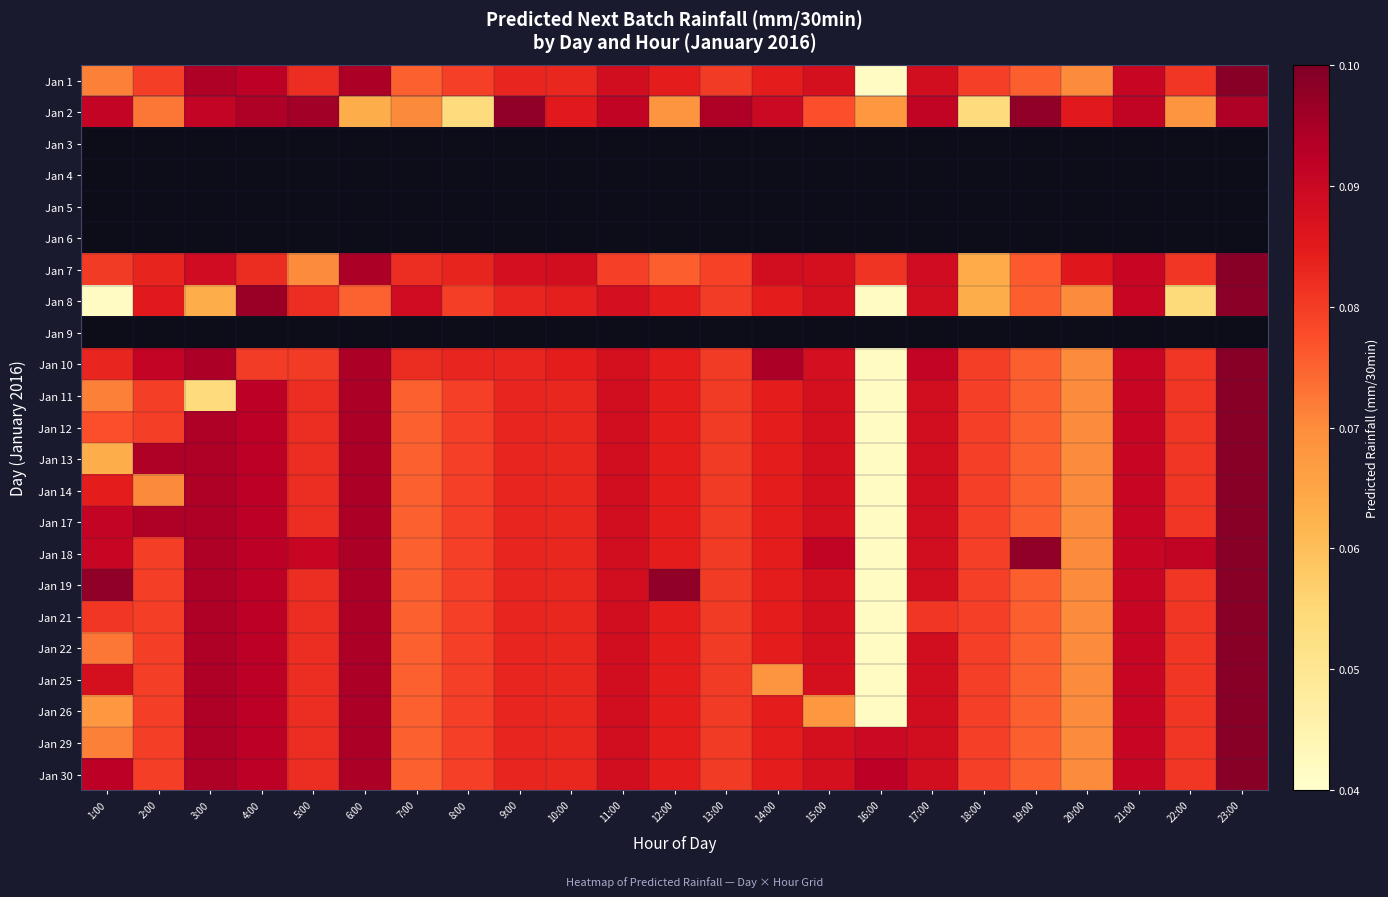

What is the sum of the Jan 1 values at 22:00 and 21:00?

0.2